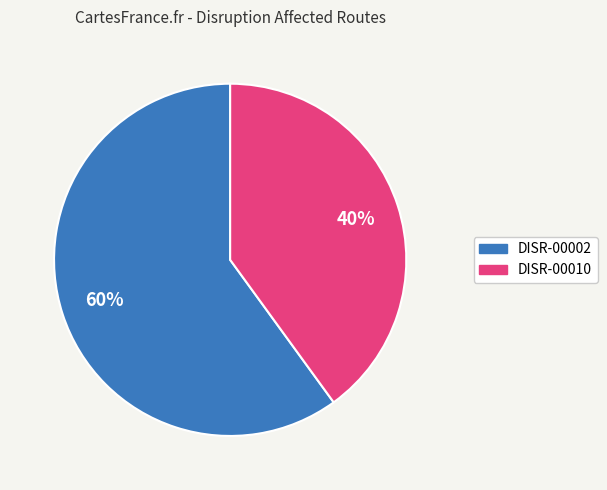

Count the number of slices in the pie.

2